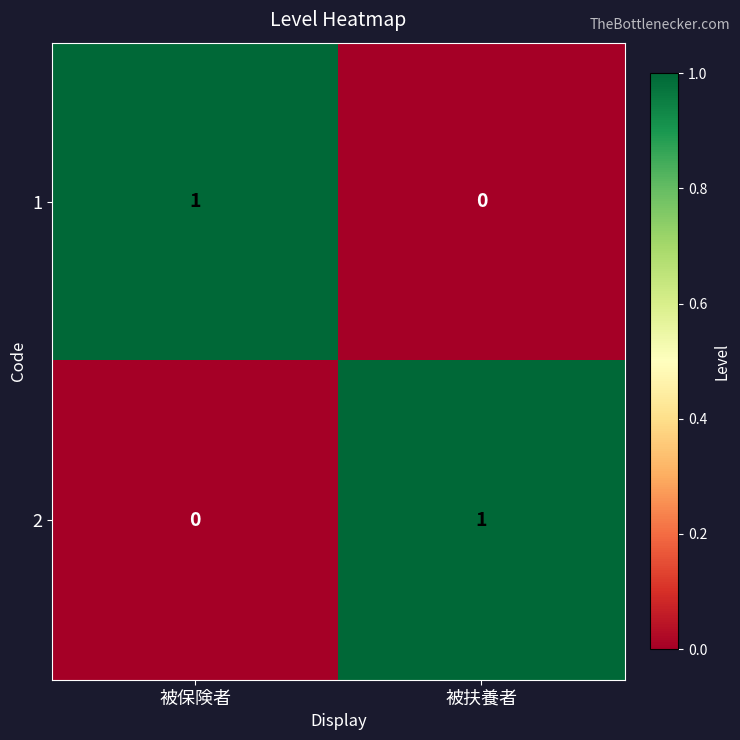

At which label does 1 reach its minimum?

被扶養者